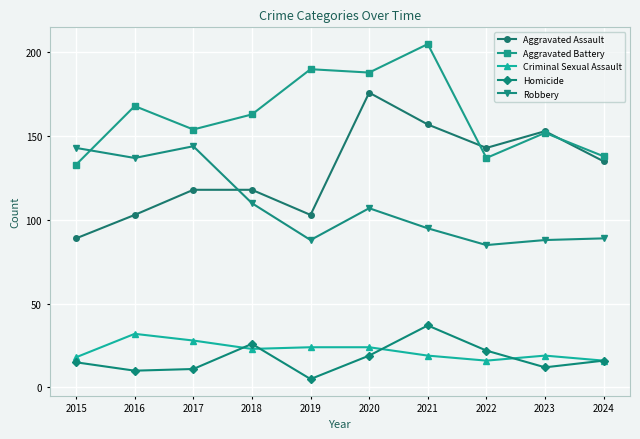

Reading left to right, list all the values displayed in this chart.

Aggravated Assault: 89	103	118	118	103	176	157	143	153	135
Aggravated Battery: 133	168	154	163	190	188	205	137	152	138
Criminal Sexual Assault: 18	32	28	23	24	24	19	16	19	16
Homicide: 15	10	11	26	5	19	37	22	12	16
Robbery: 143	137	144	110	88	107	95	85	88	89